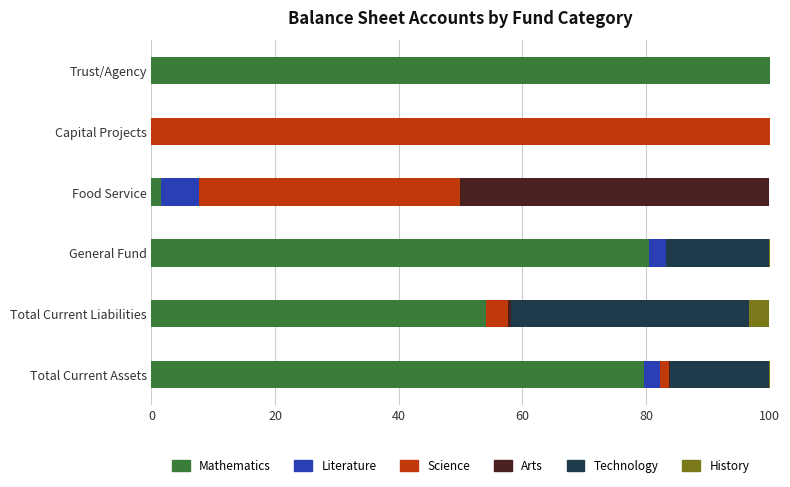

Is it true that Mathematics equals 92.1 at Total Current Liabilities?

False